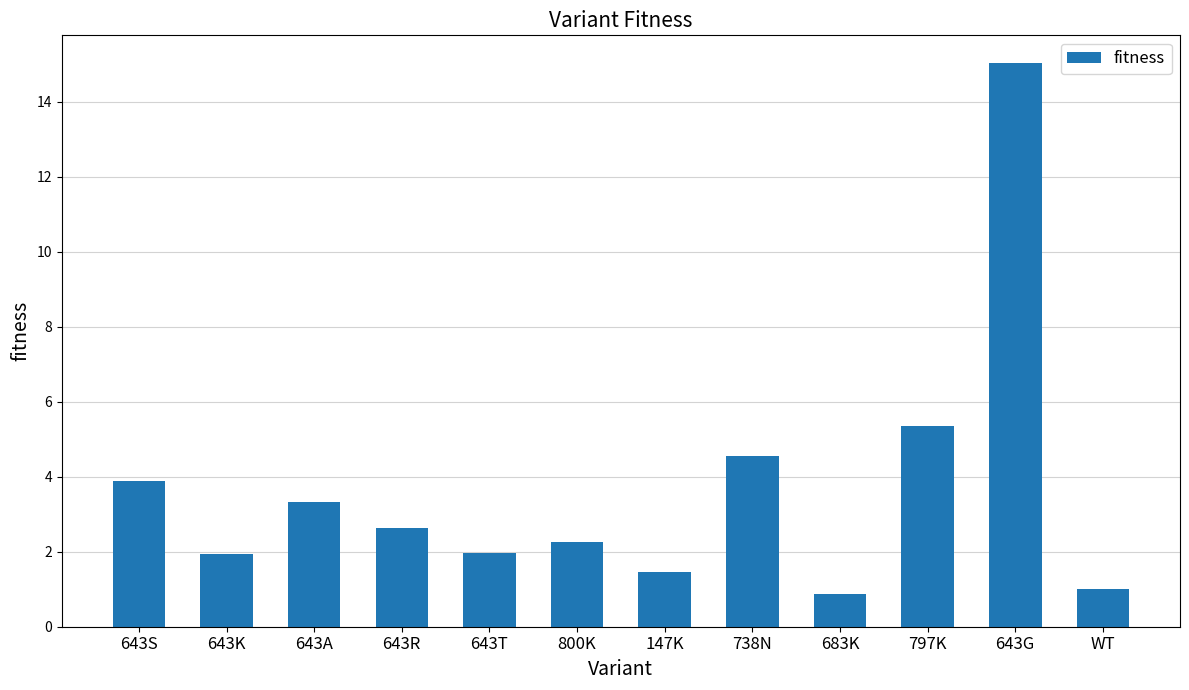

What is the value of the 1st bar from the left?

3.9